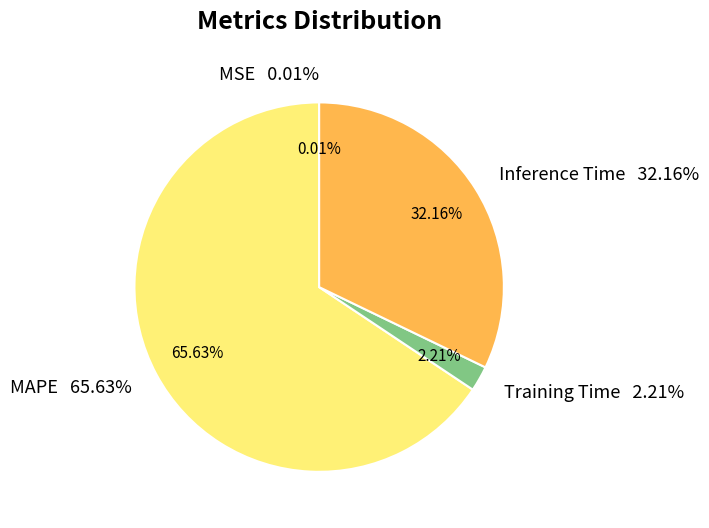

What is the smallest slice in the pie chart?

MSE